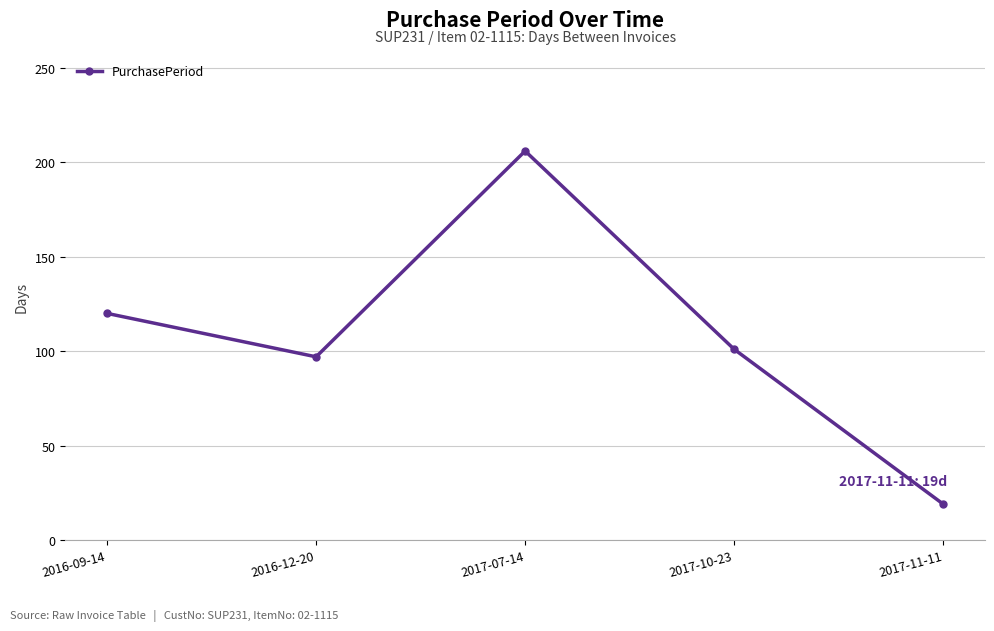

Reading left to right, what are all the values shown in this chart?

2016-09-14=120	2016-12-20=97	2017-07-14=206	2017-10-23=101	2017-11-11=19